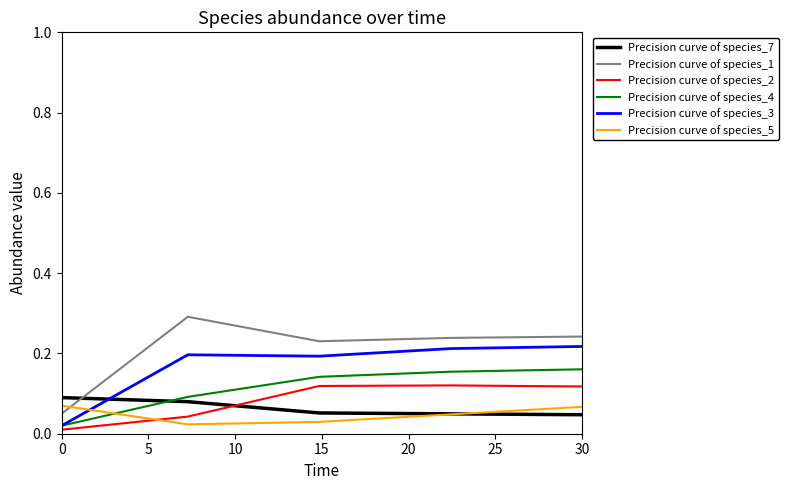

What is the maximum value shown in the chart?

0.3